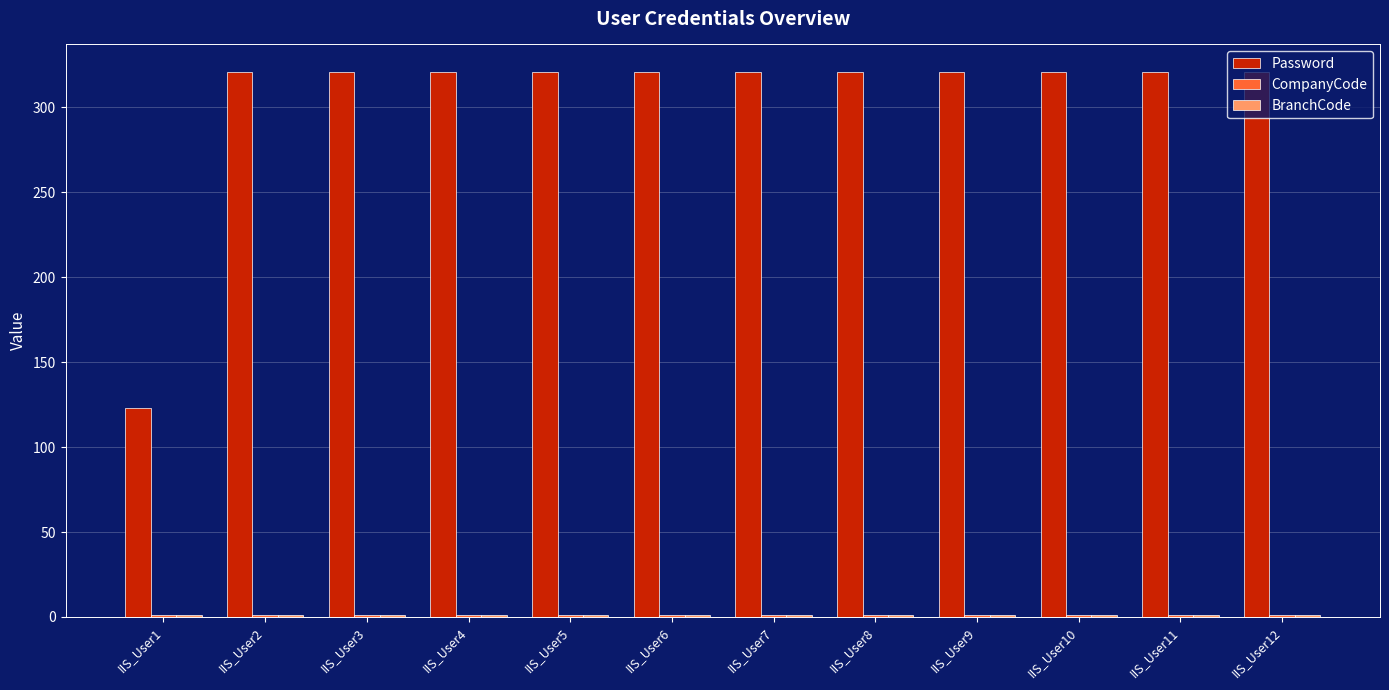

Which series has the largest total across all categories?

Password